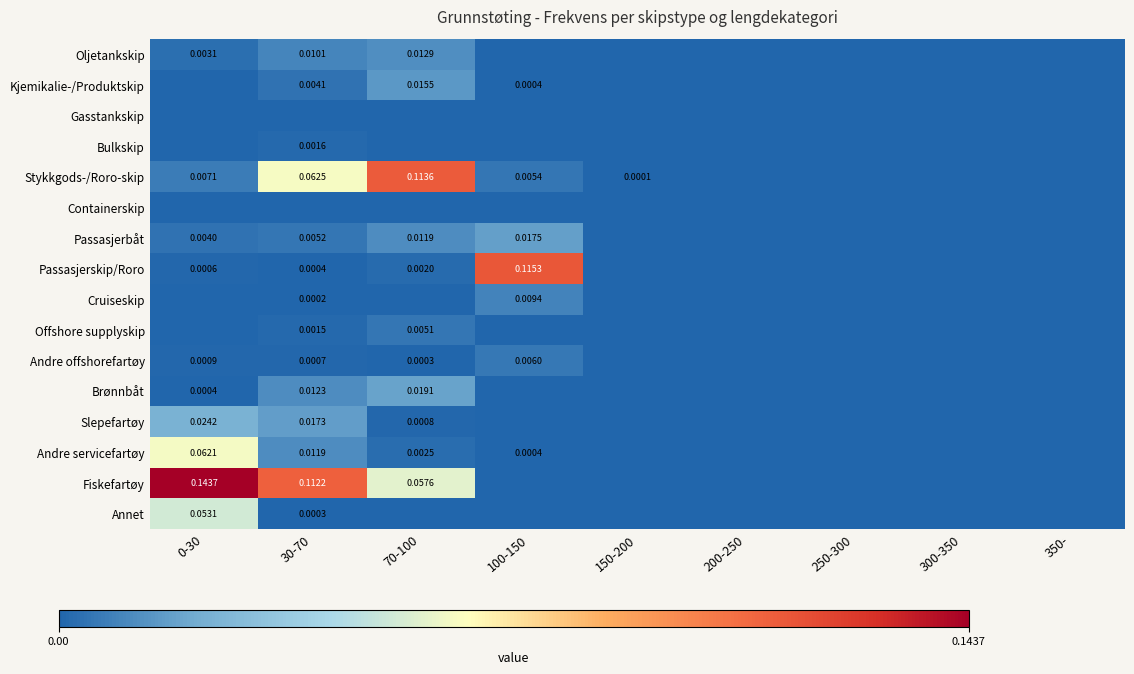

At how many categories does at least one series exceed 0?

5